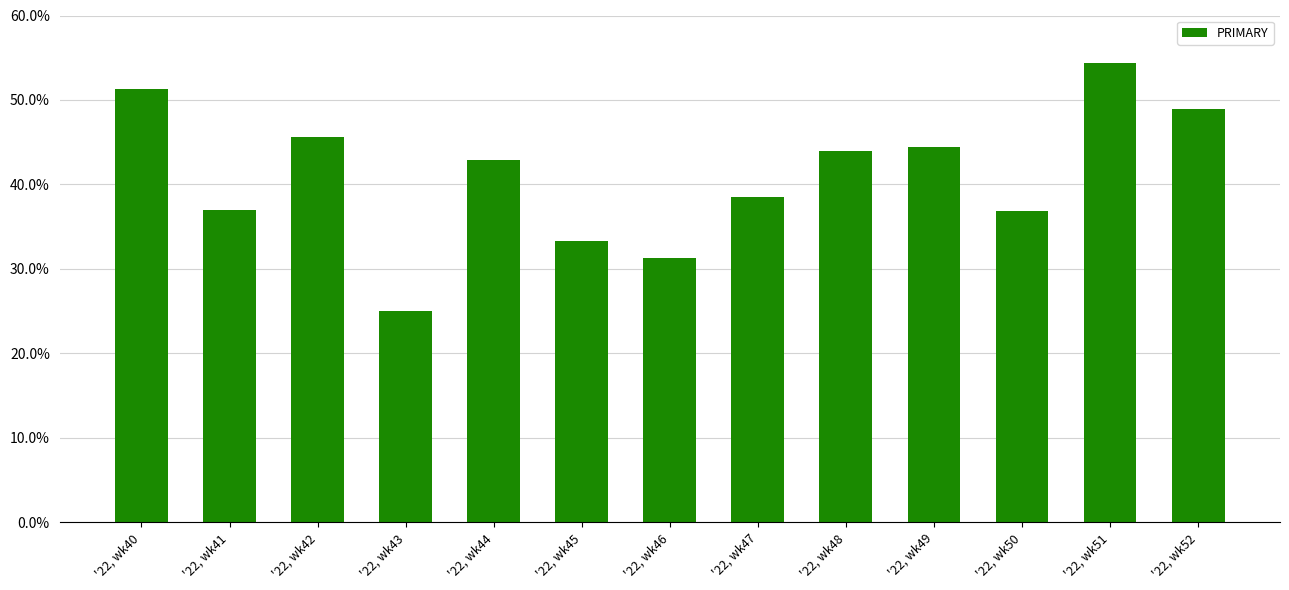

What is the change in value from '22, wk47 to '22, wk52?

+10.5